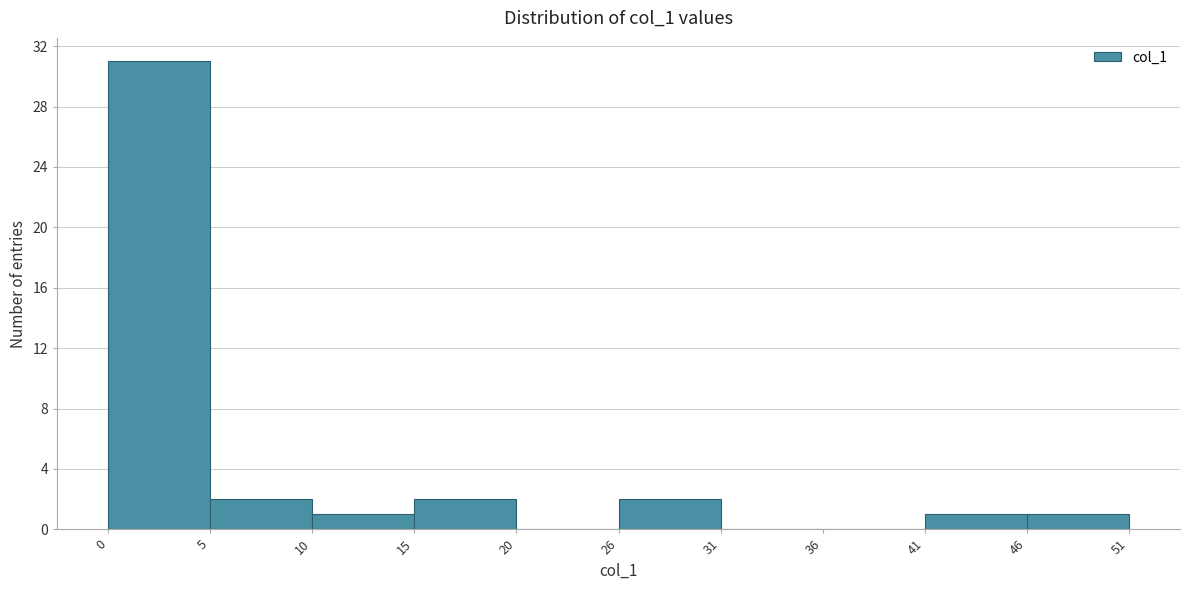

Over which range of the x-axis is the bar tallest?

0 to 5